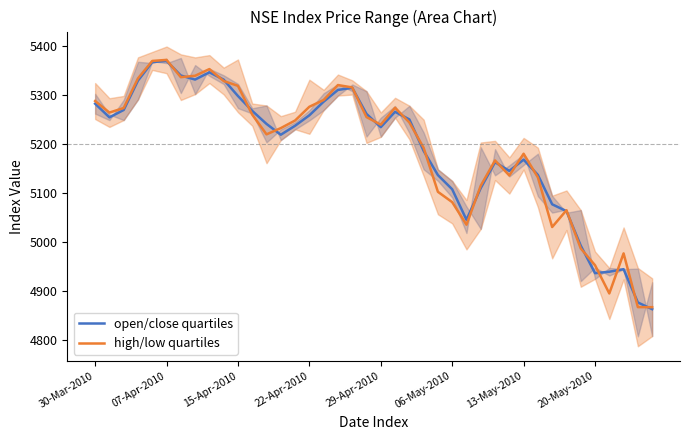

What is the lowest value of the high/low quartiles series?

4866.4